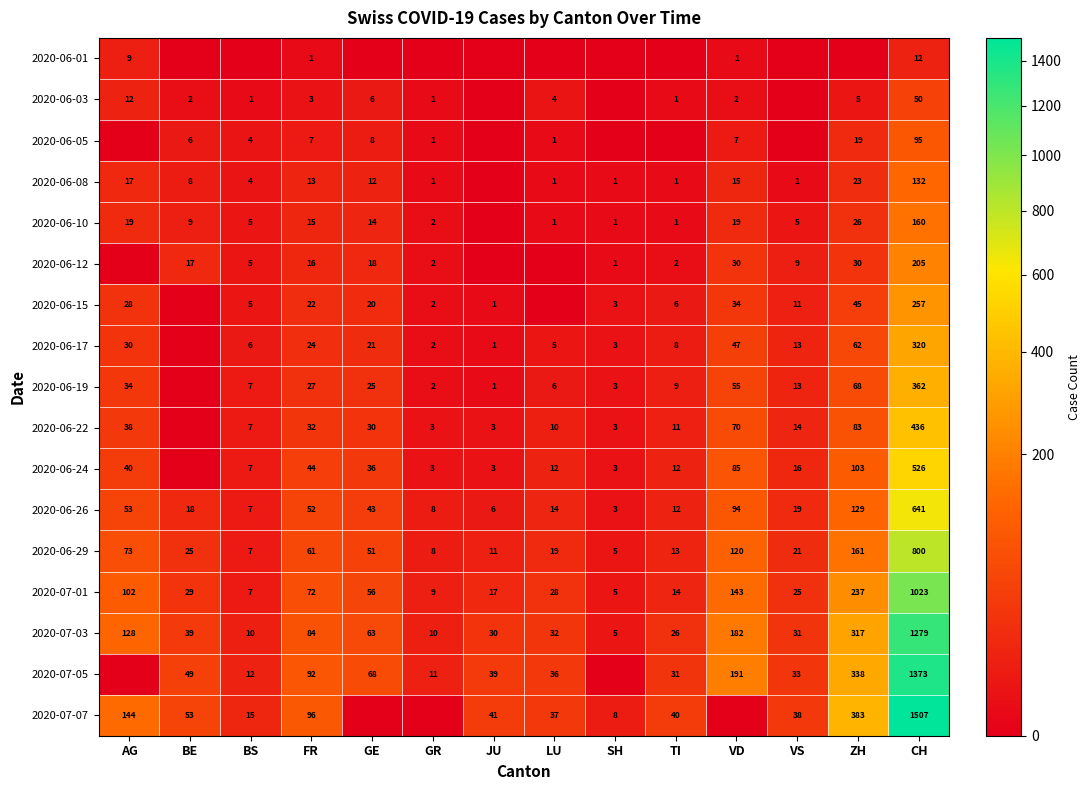

Is the value of 2020-06-17 at LU greater than the value of 2020-06-03 at FR?

Yes